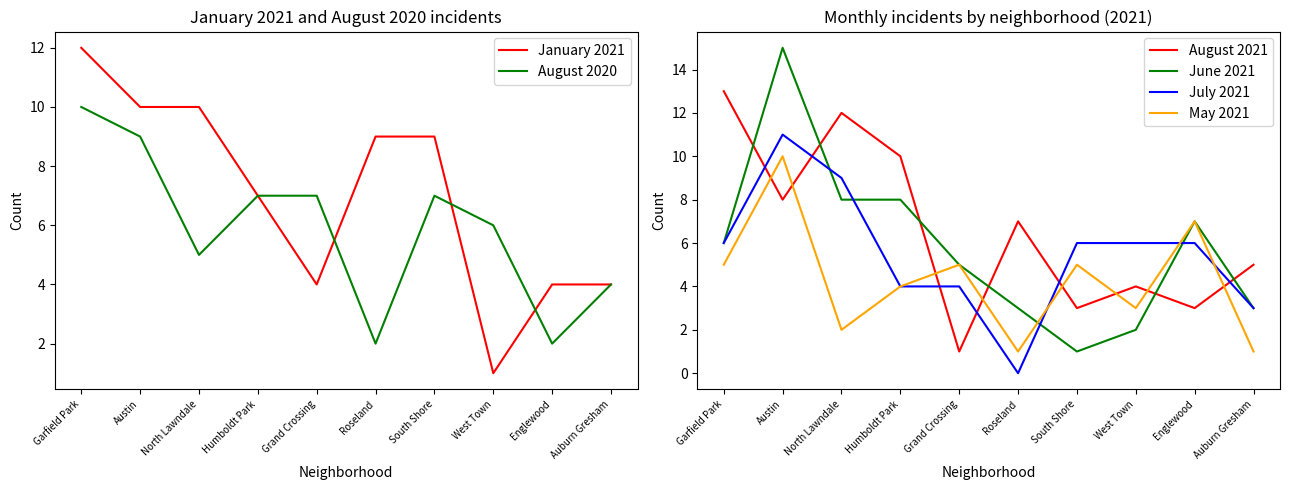

At which label does August 2020 first exceed 7?

Garfield Park